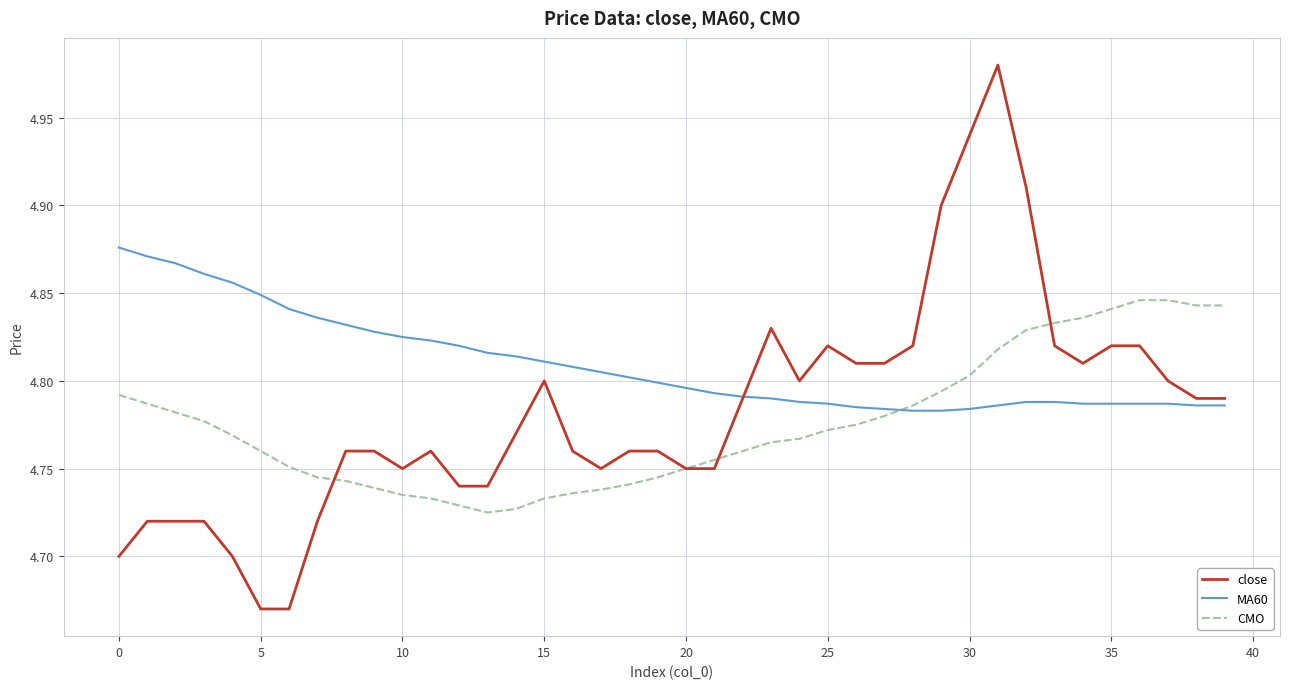

Which series has the largest range (max minus min)?

close